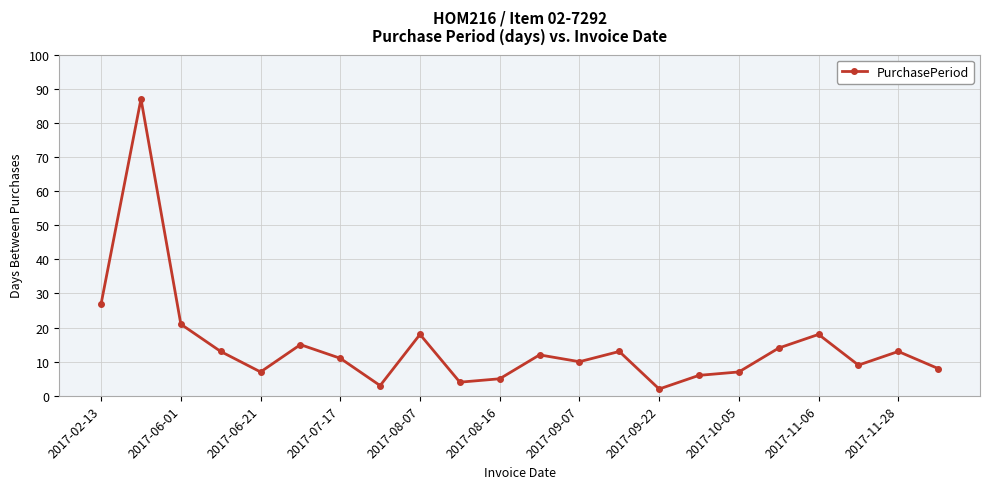

What is the value of the 1st point from the left?

27